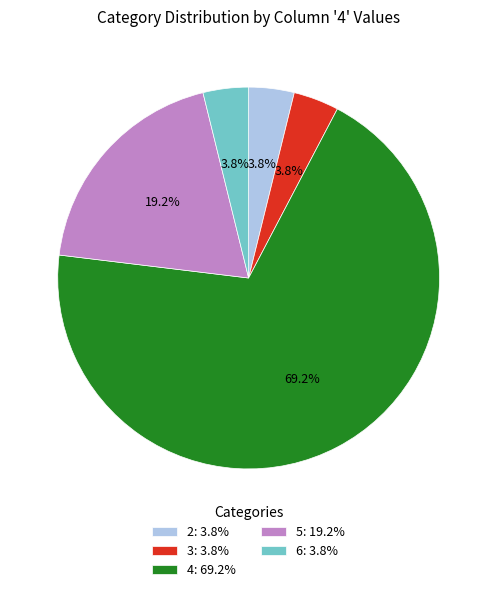

Which slice is the largest?

4